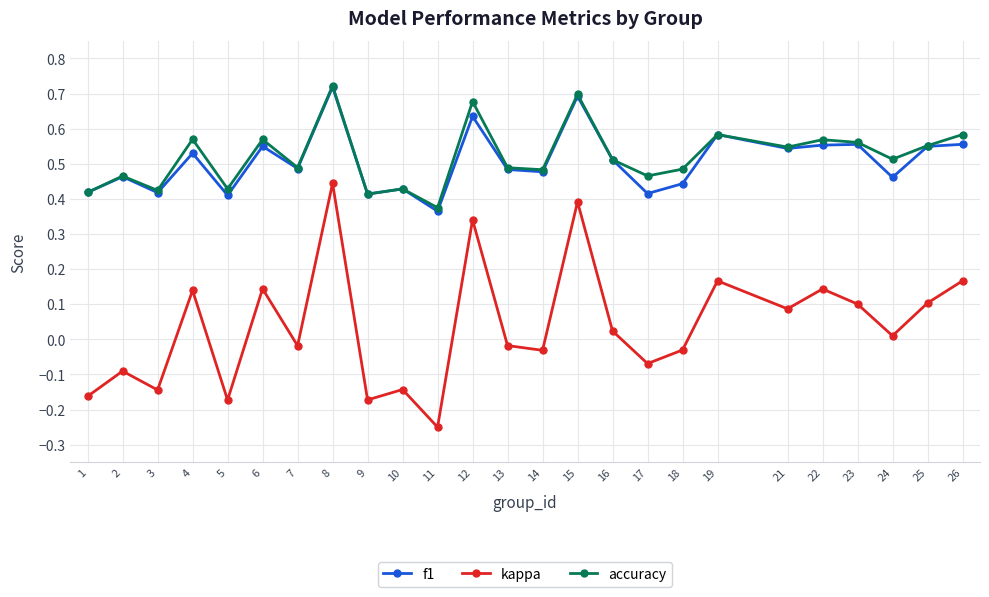

What is the sum of all accuracy values?

13.0